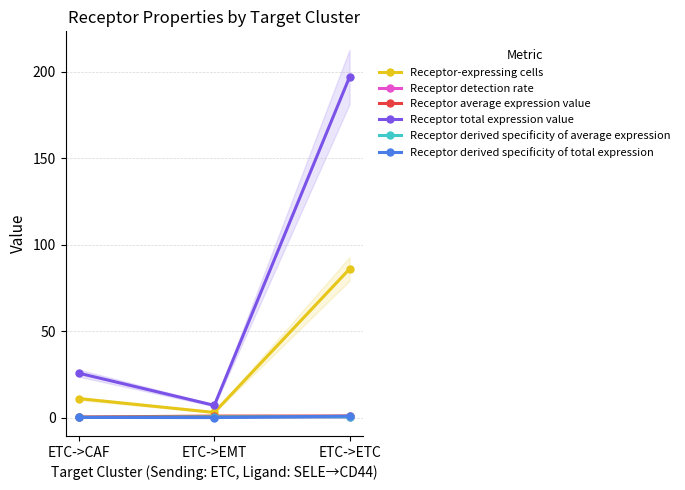

Is it true that Receptor derived specificity of average expression equals 0.4 at ETC->ETC?

True